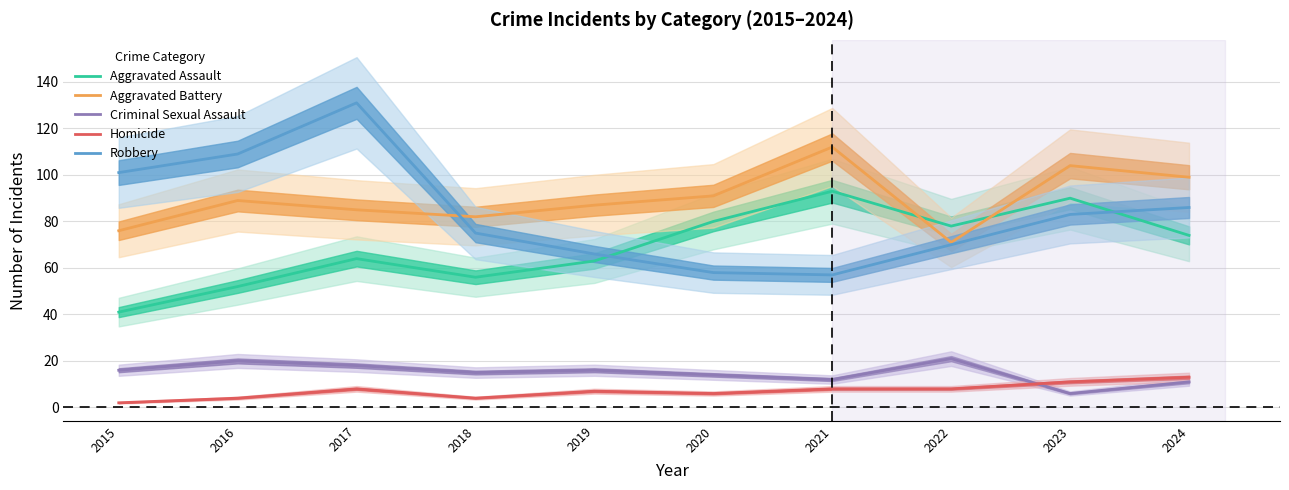

How many lines are shown in the chart?

5